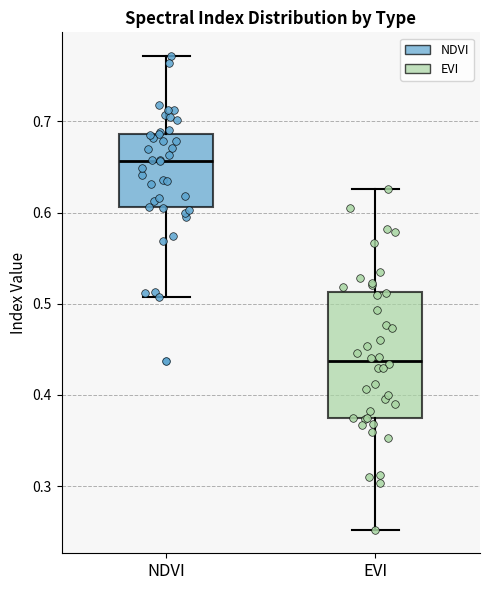

Where does the upper whisker of the box for NDVI end on the y-axis? The values are not printed on the chart, so give them approximately, as read against the axis.

0.77